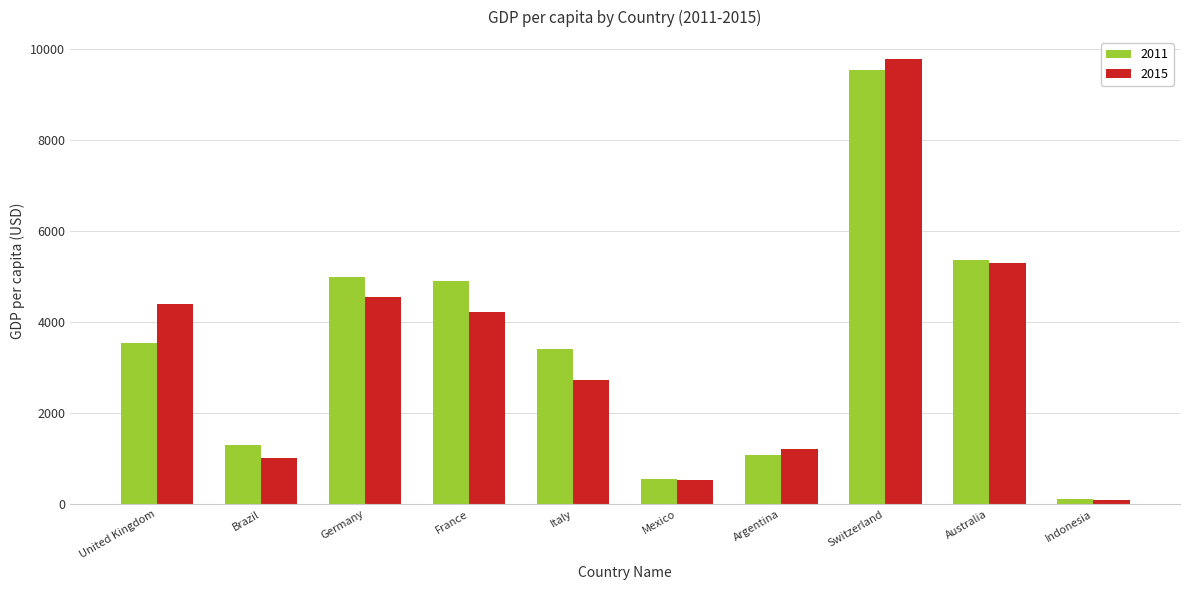

Reading left to right, extract all data points from this chart.

2011: United Kingdom=3540.5	Brazil=1295.8	Germany=4998.0	France=4902.1	Italy=3410.1	Mexico=563.3	Argentina=1078.6	Switzerland=9521.0	Australia=5349.5	Indonesia=107.7
2015: United Kingdom=4403.4	Brazil=1010.5	Germany=4557.9	France=4211.0	Italy=2716.3	Mexico=543.0	Argentina=1205.6	Switzerland=9762.6	Australia=5295.4	Indonesia=100.1